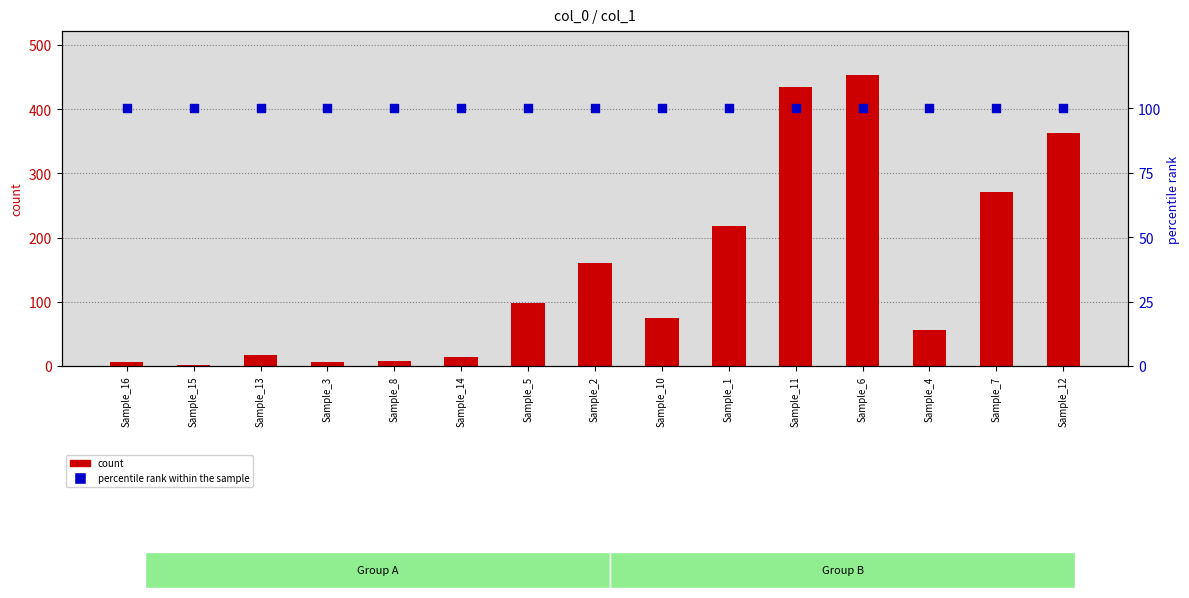

What are all the series names shown in the legend?

count, percentile rank within the sample